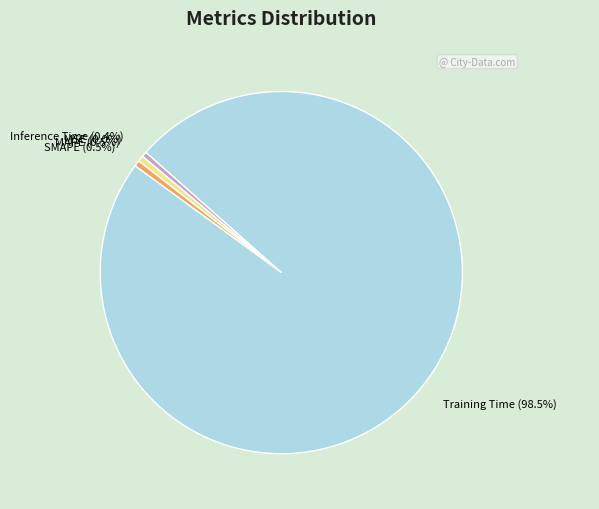

Do Training Time (98.5%) and MAPE (0.5%) together represent more than half of the pie?

Yes